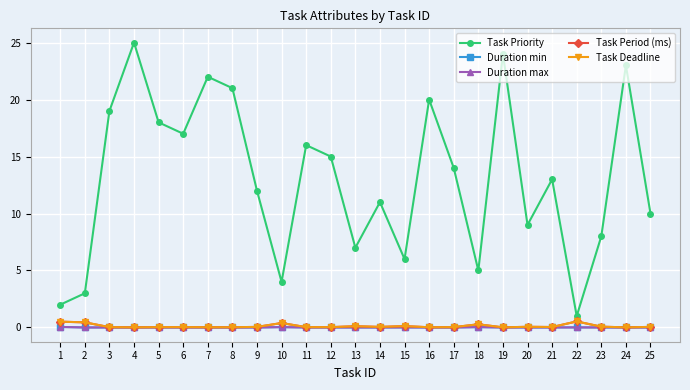

Which category has the lowest value in the Duration max series?

7